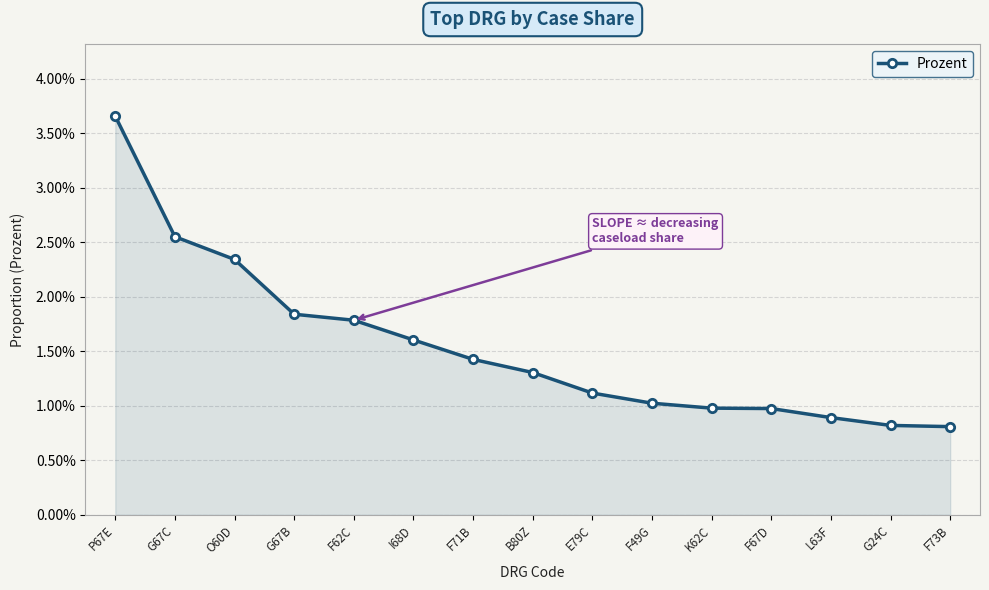

Which category has the lowest value across all series?

F73B